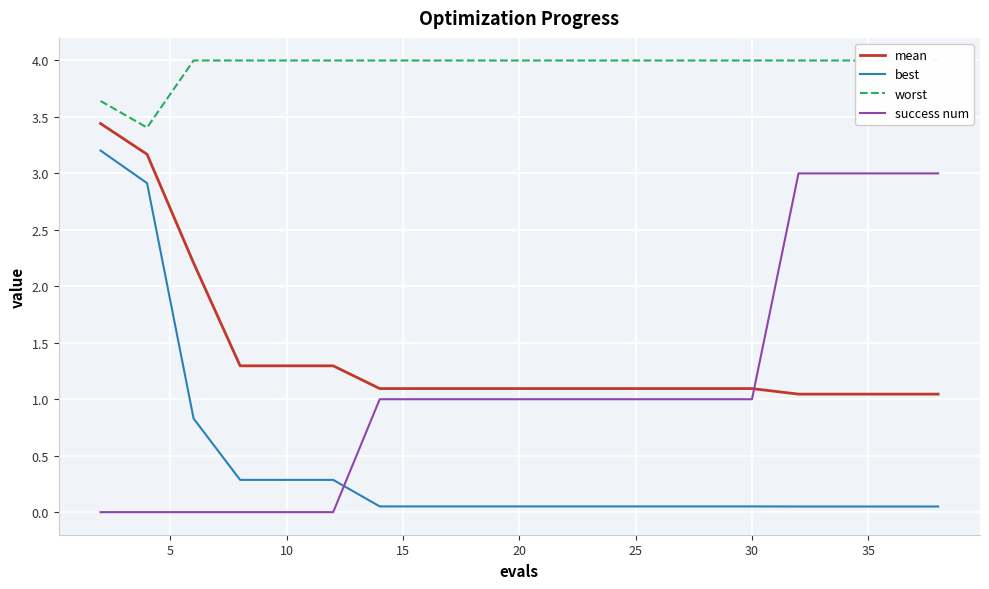

True or false: mean and success num intersect in this chart.

True